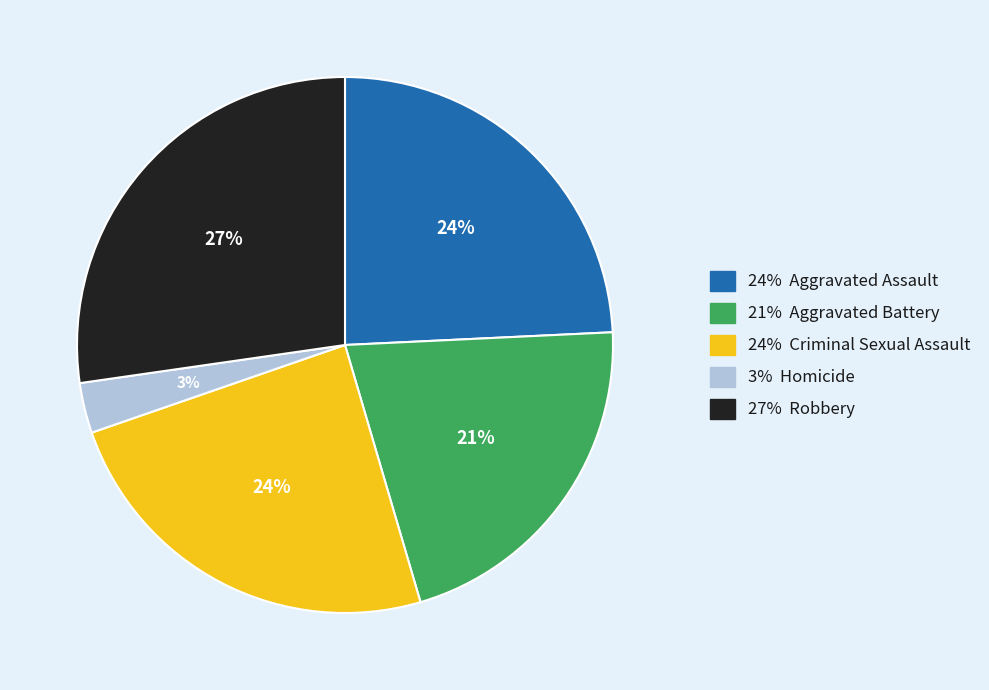

To the nearest percent, what is the average slice percentage?

20%